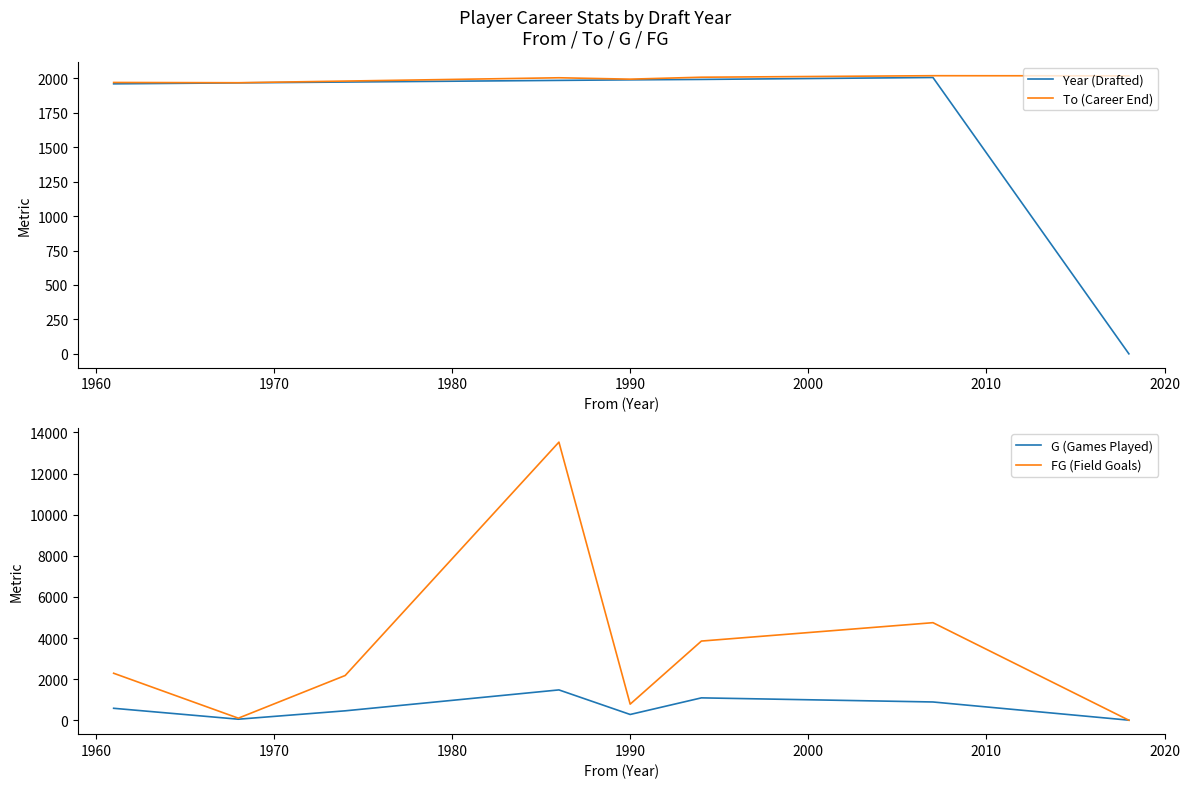

Which series has the largest total across all categories?

FG (Field Goals)